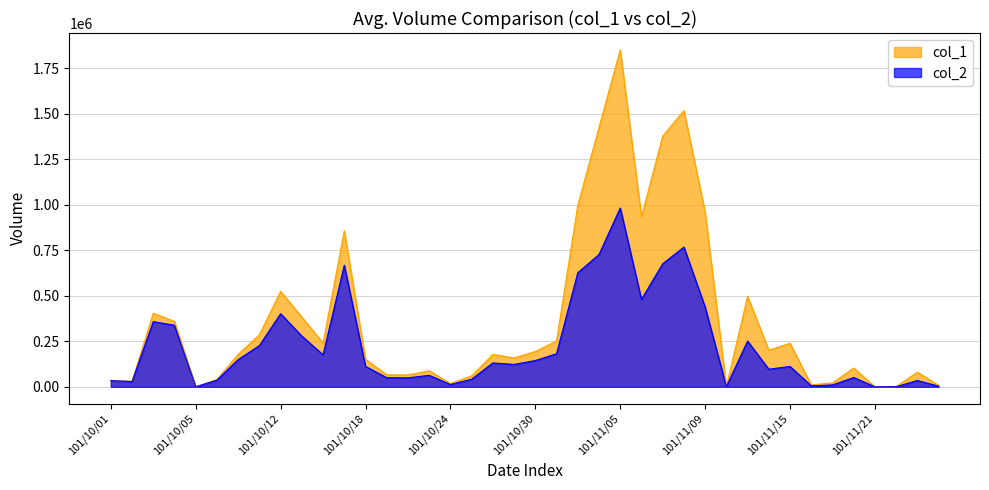

True or false: col_2 has a value of 28650 at 101/10/02.

True